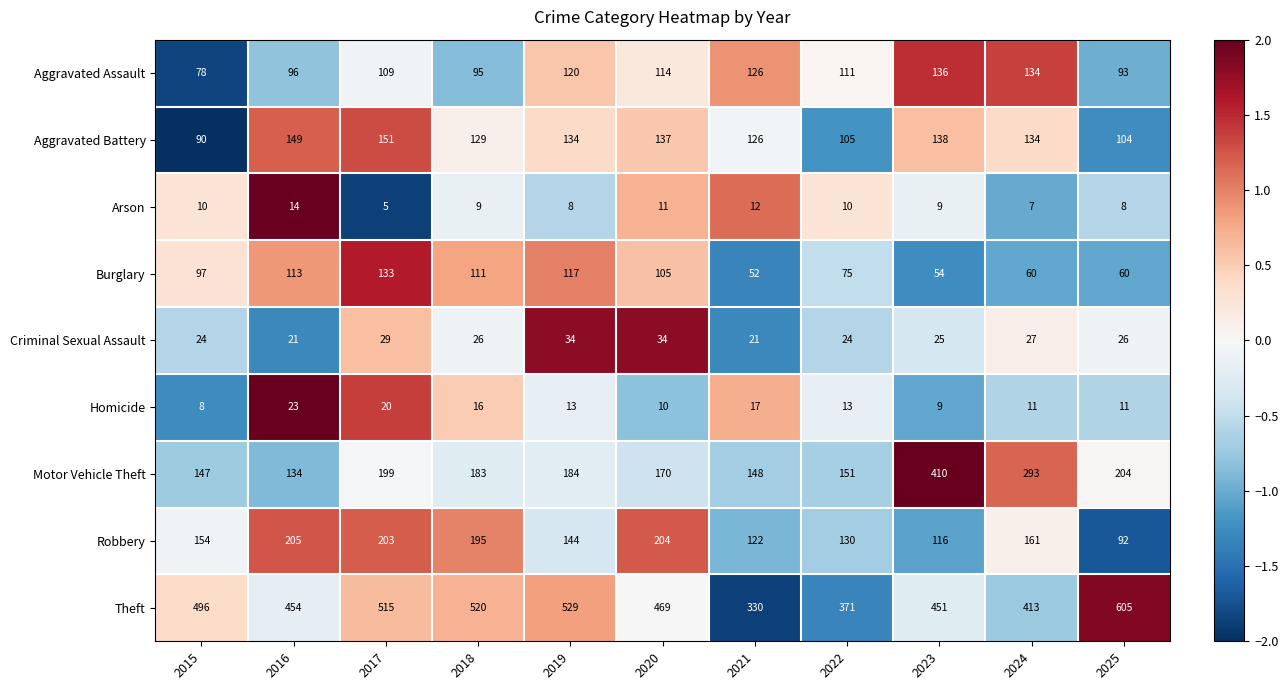

How many data points in Arson are less than 9?

4